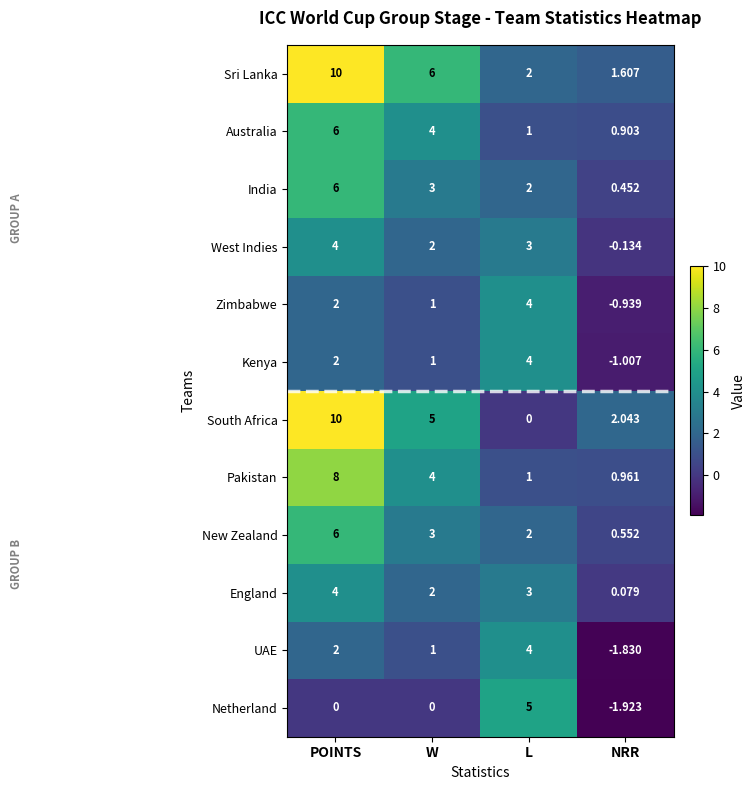

Which label corresponds to the smallest value in the chart?

NRR